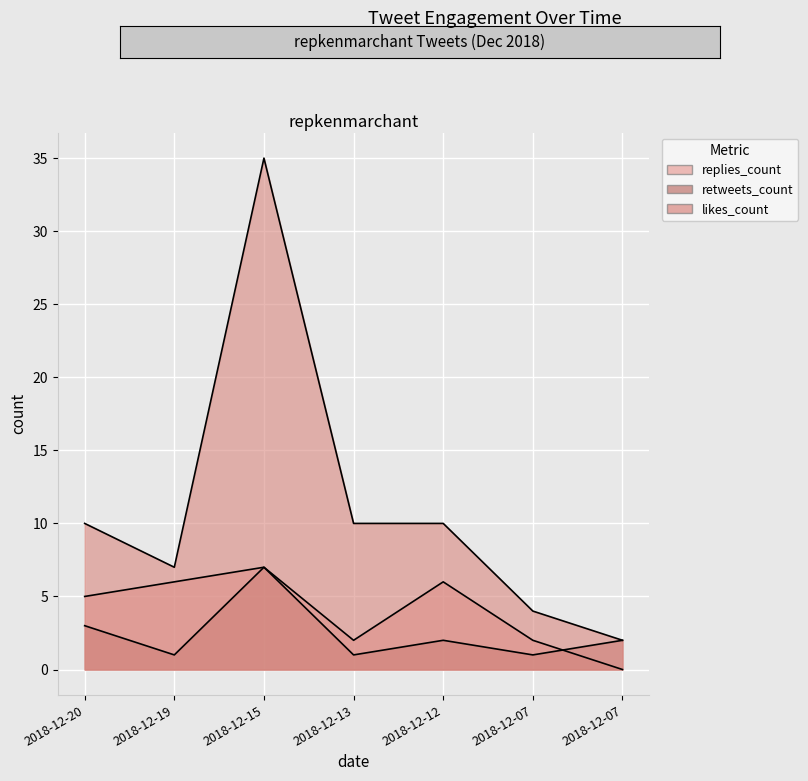

What is the difference between the second highest and minimum values in the replies_count series?

6